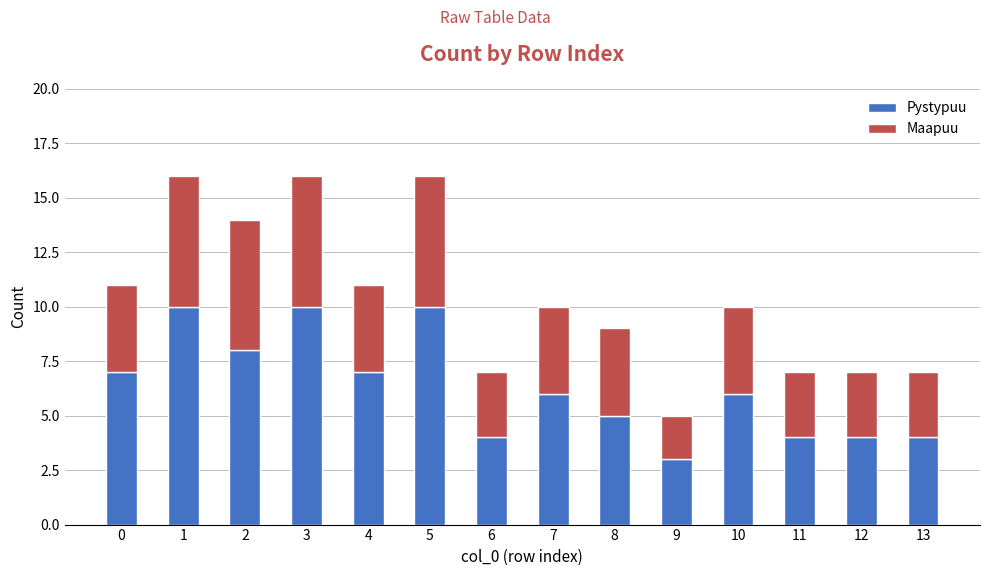

At which label does Pystypuu reach its minimum?

9